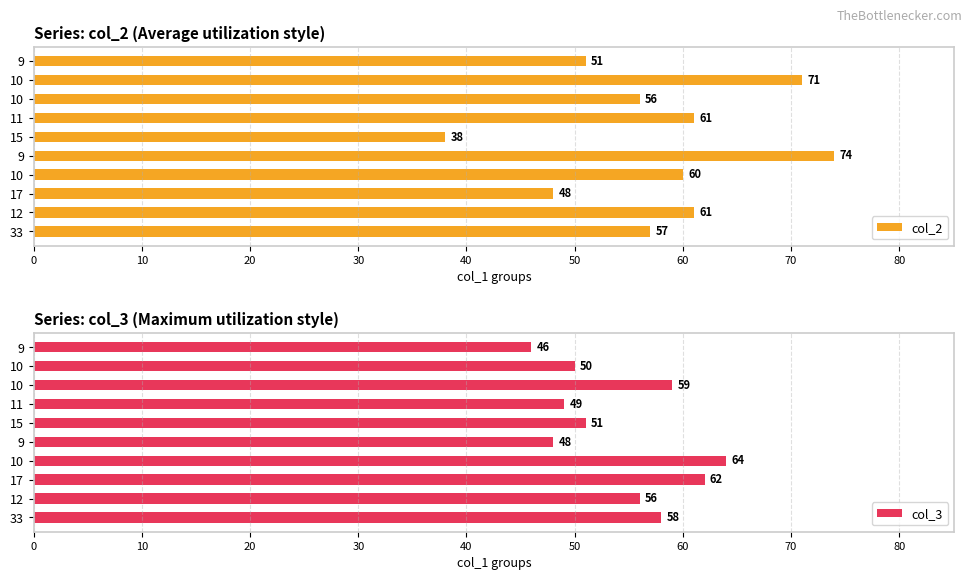

Reading left to right, list all the values displayed in this chart.

col_2: 57	61	48	60	74	38	61	56	71	51
col_3: 58	56	62	64	48	51	49	59	50	46